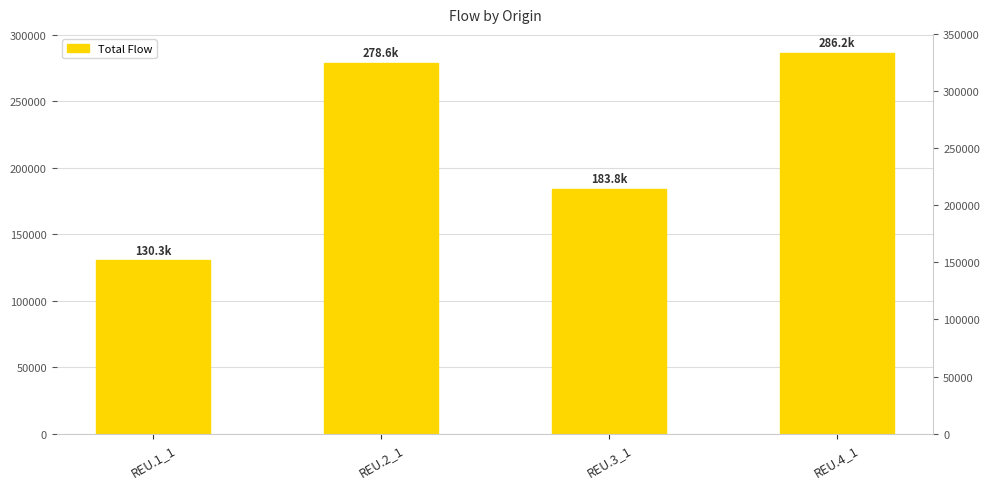

What is the average value?

219707.0